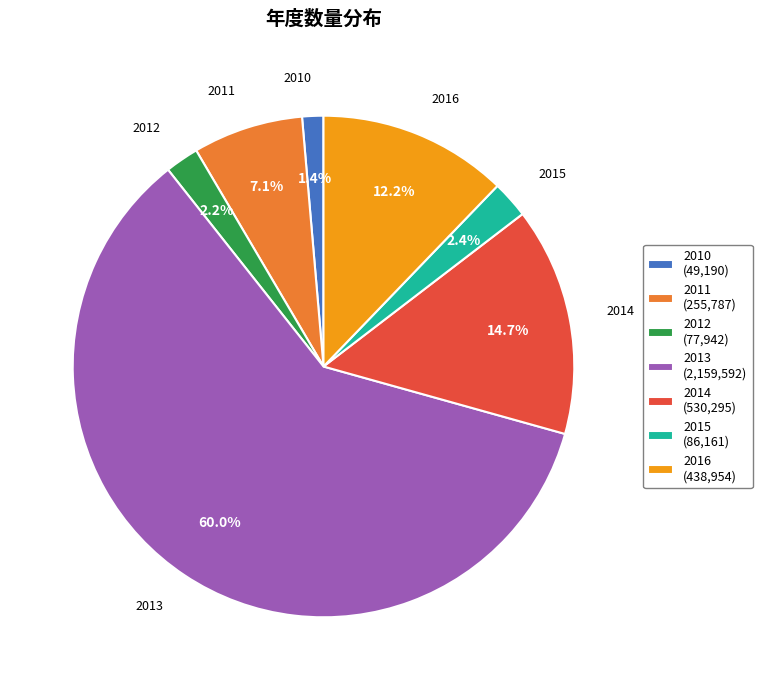

How many segments does this pie chart have?

7